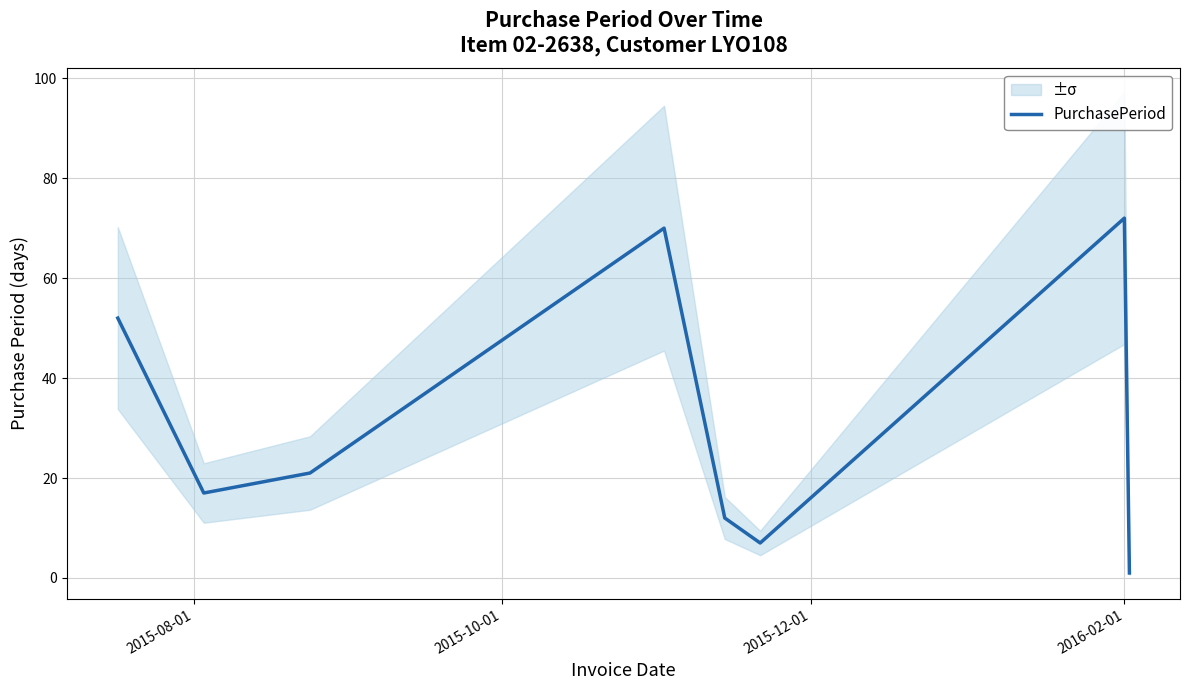

True or false: the data has more than 0 interior local peaks.

True